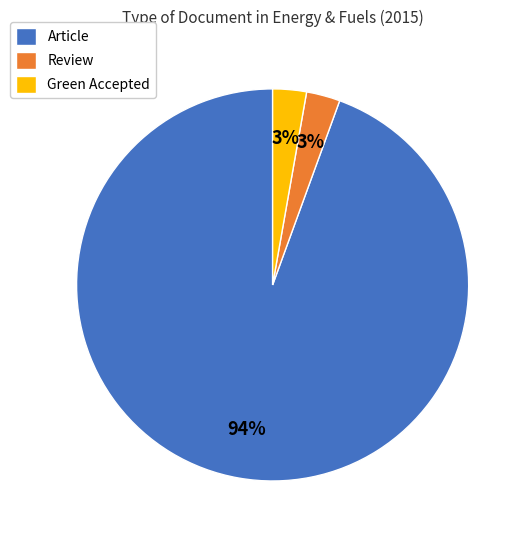

Is there any slice that represents more than half of the pie?

Yes